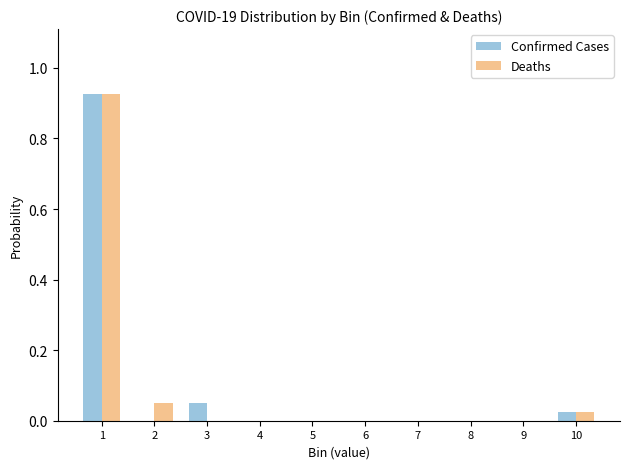

True or false: Confirmed Cases has a value of -0.3 at 2.

False